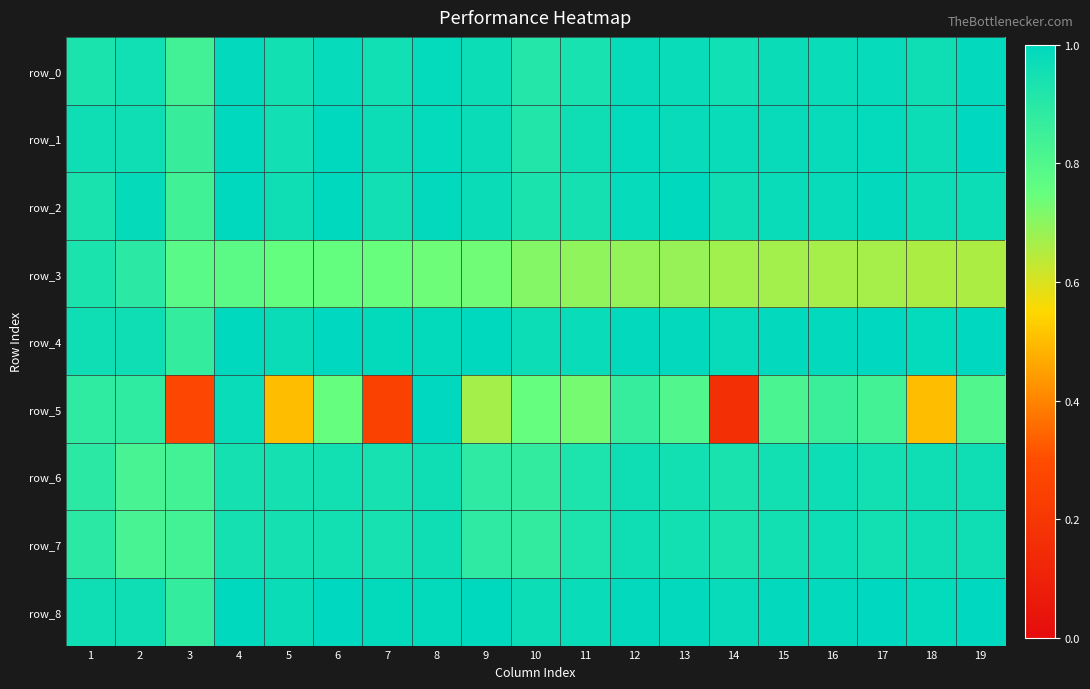

Between 15 and 12, which is larger?

12